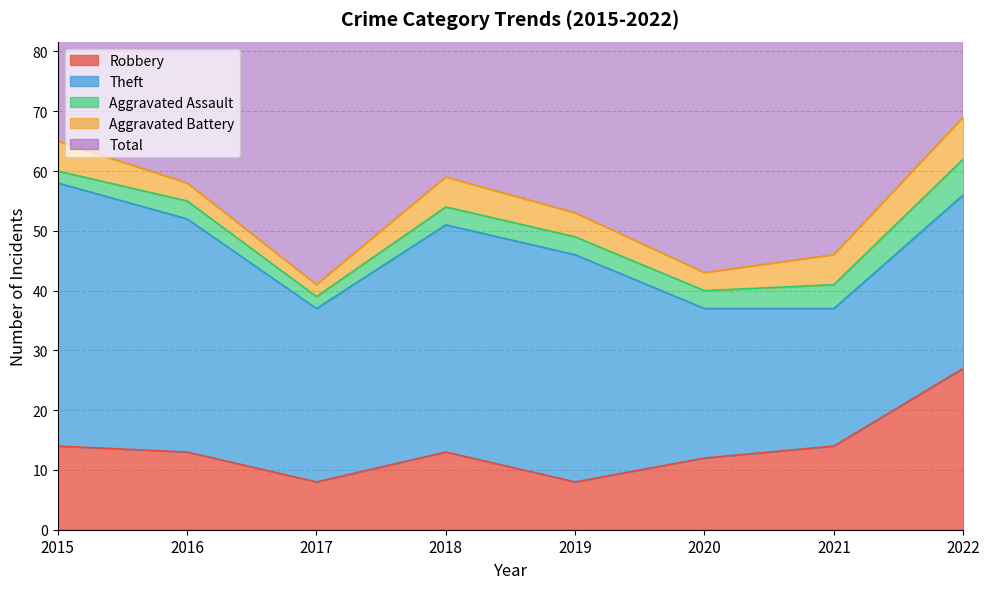

At which category is the sum across all series the highest?

2022